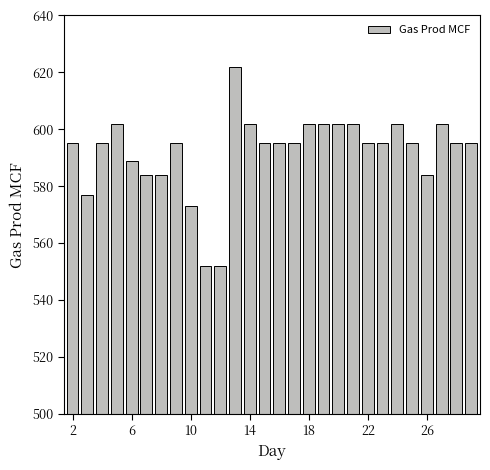

What is the average value?

592